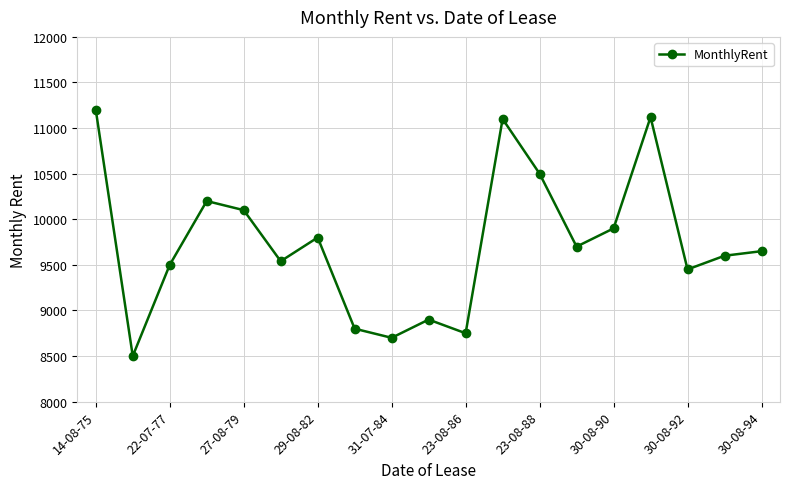

What is the value of the 2nd point from the left?

8500